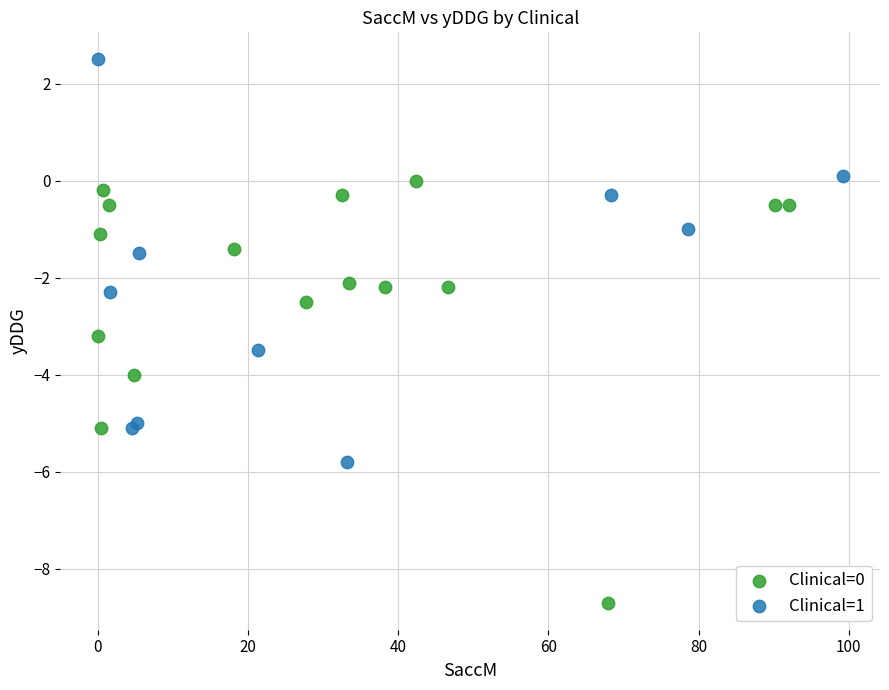

Which series has the largest Y range (max minus min)?

Clinical=0